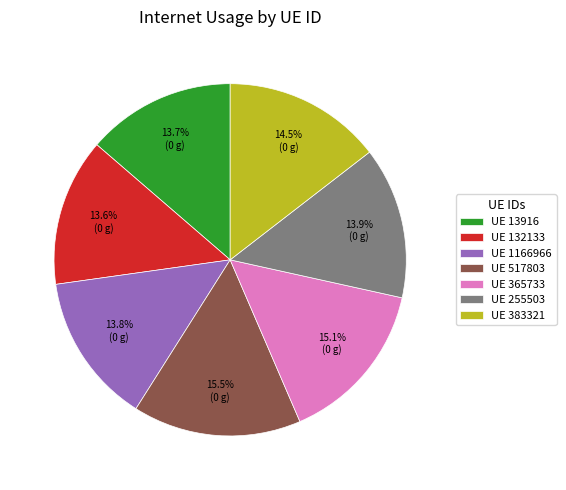

What percentage is NOT represented by UE 517803?

84.5%